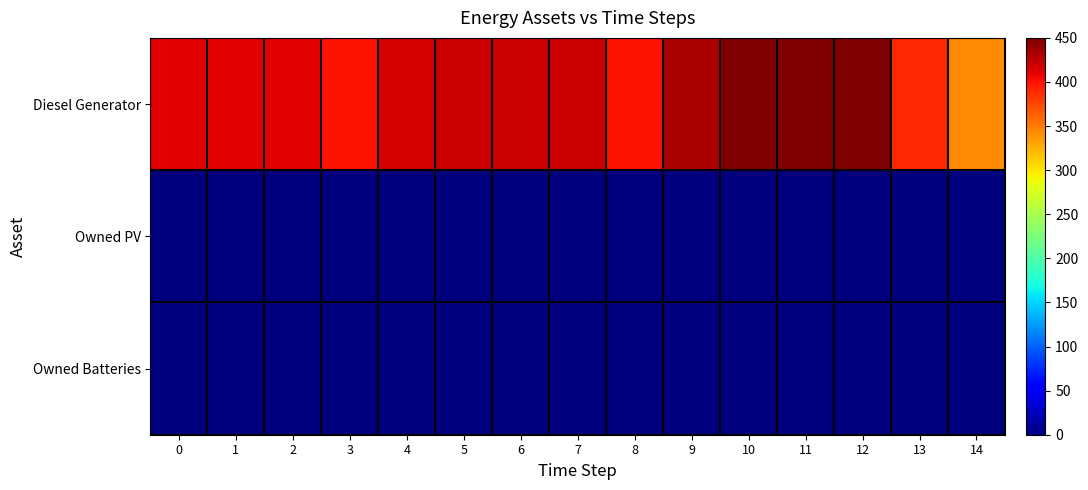

What is the total value across all series at 5?

420